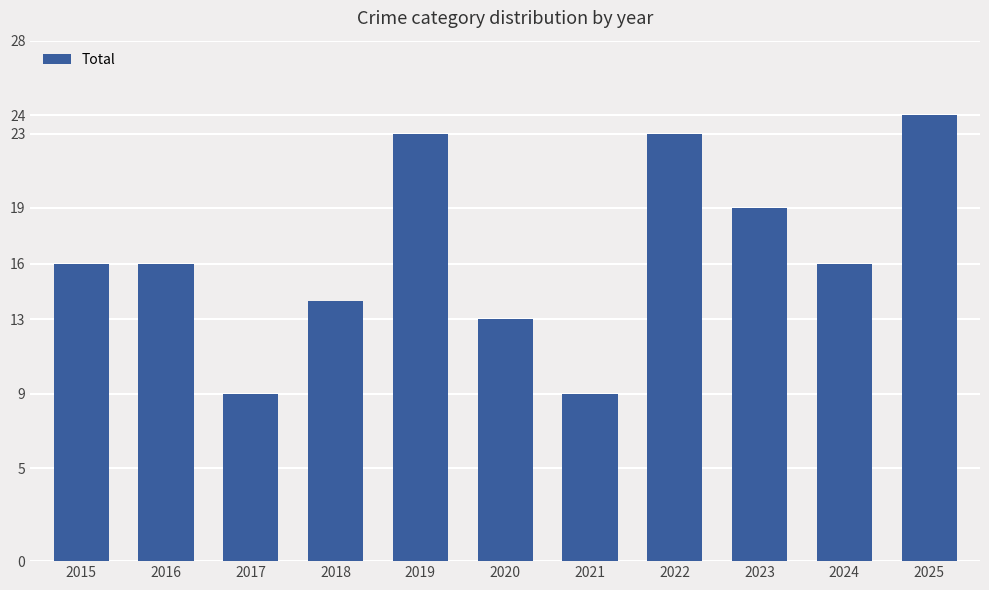

Reading left to right, extract all data points from this chart.

16	16	9	14	23	13	9	23	19	16	24